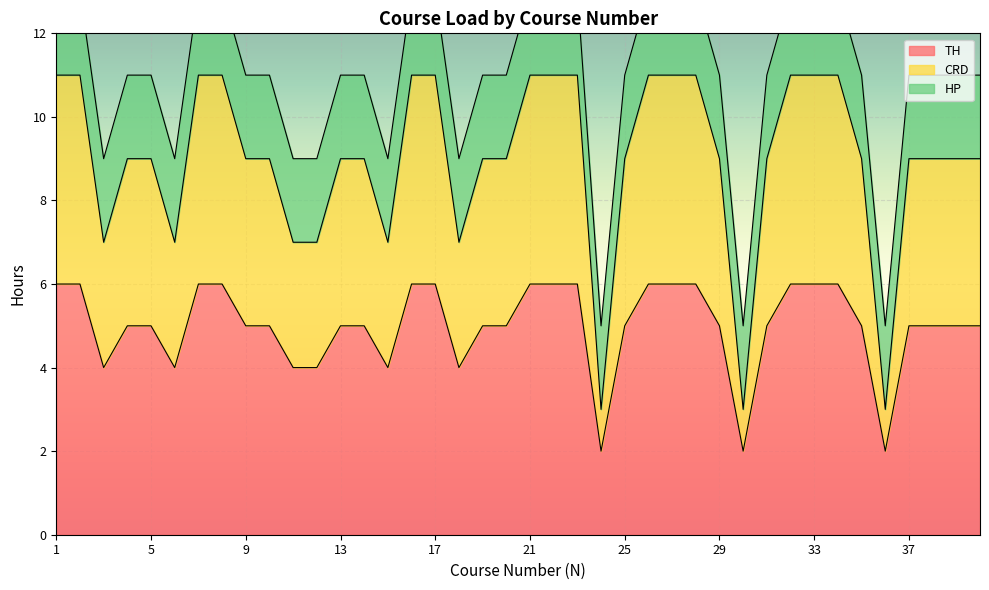

What is the value of the TH point at the 34th from the left?

6